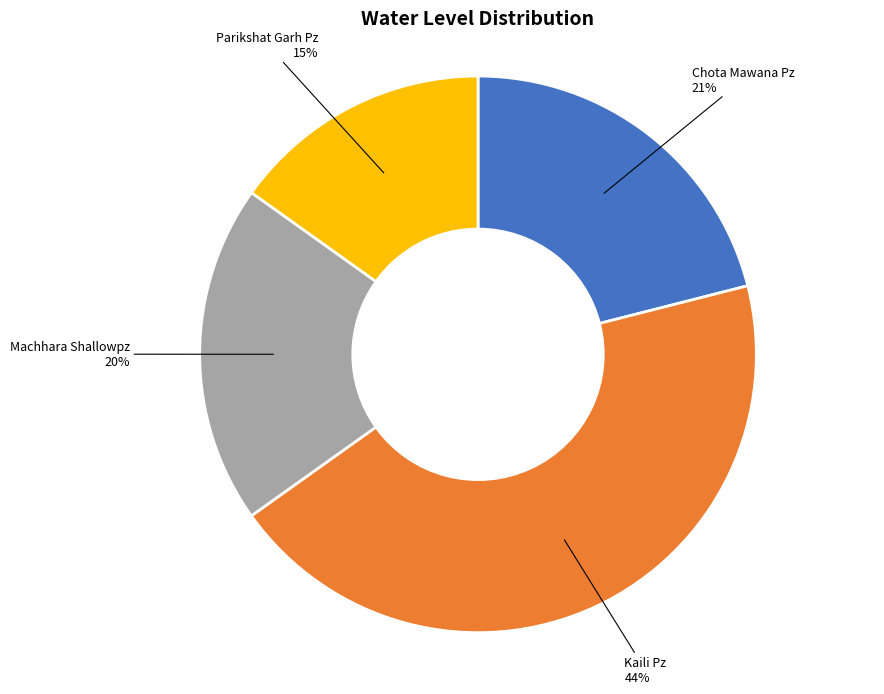

Which slice is the largest?

Kaili Pz